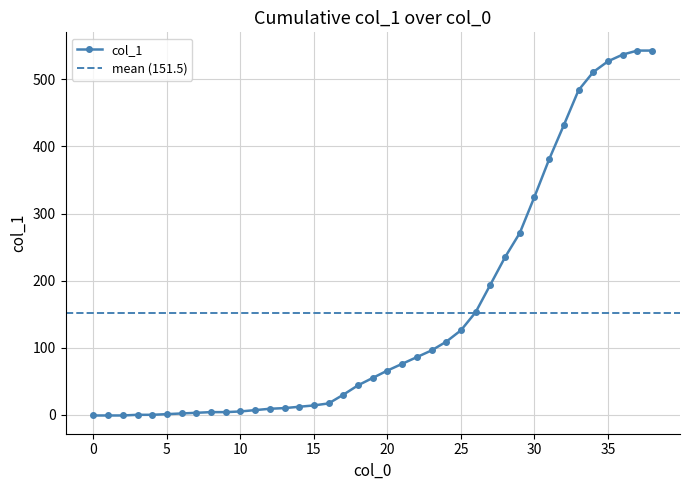

Between 34 and 3, which is larger?

34